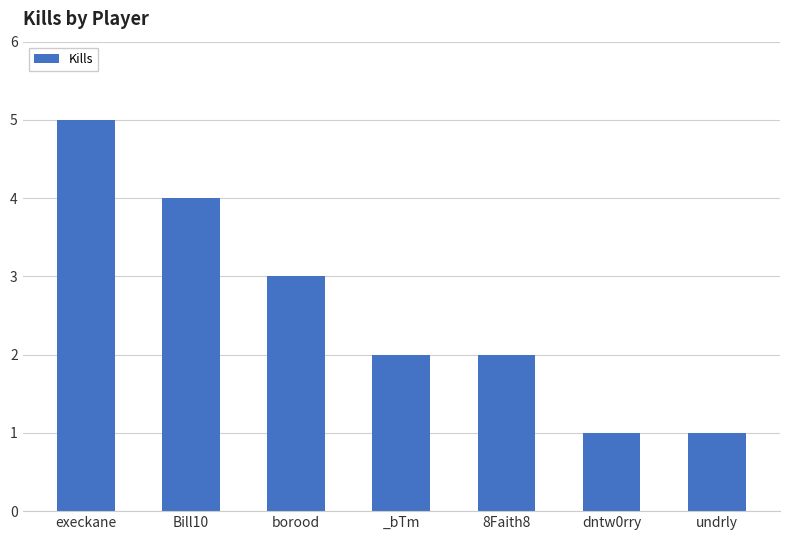

What is the average value?

3